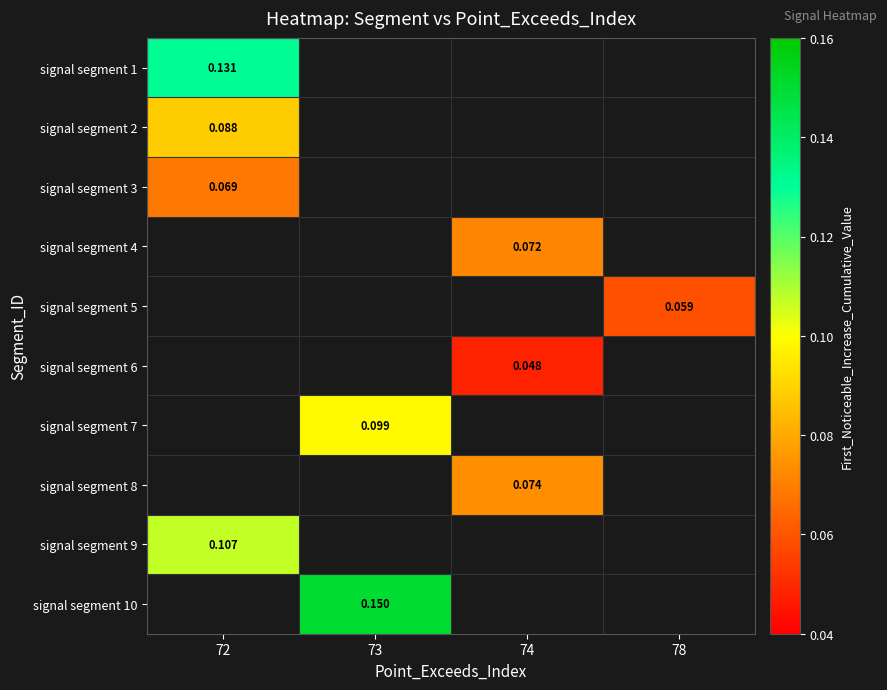

At how many categories does at least one series exceed 0?

4